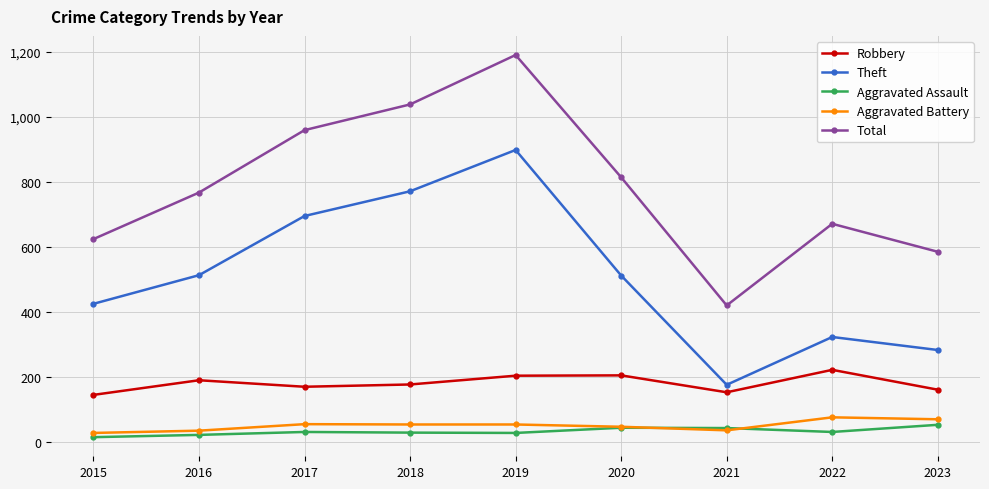

Read the Robbery value at 2023, to the nearest 5.

160